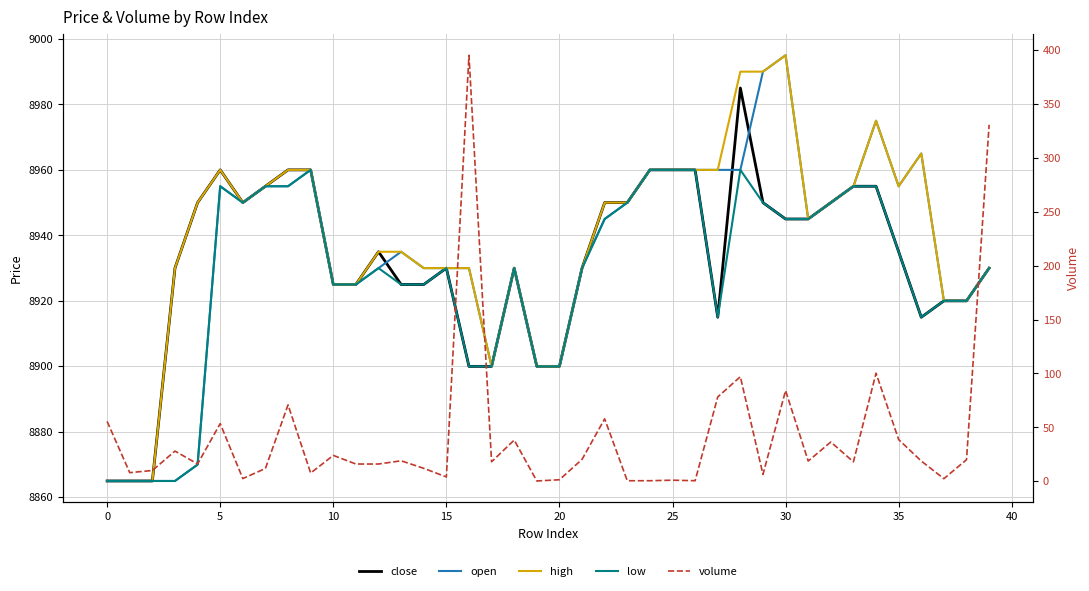

How many distinct data groups are displayed?

5